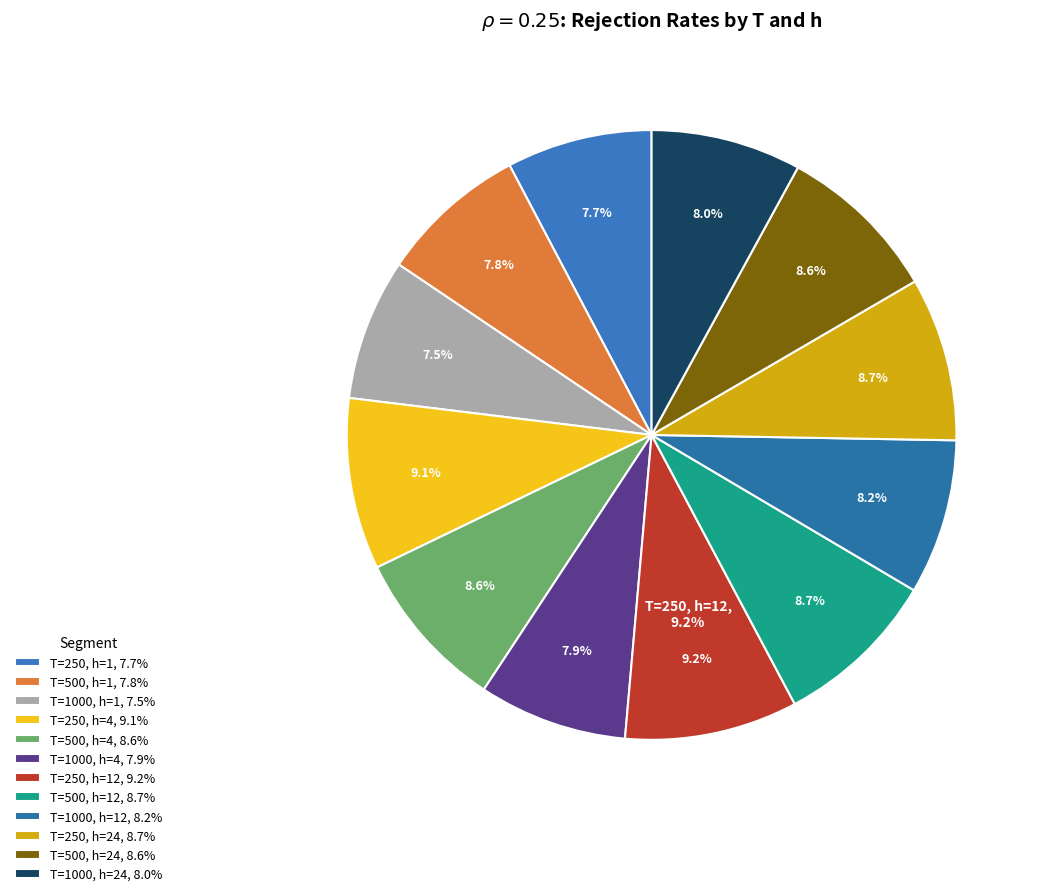

What percentage is the T=500, h=4 slice, to the nearest percent?

9%